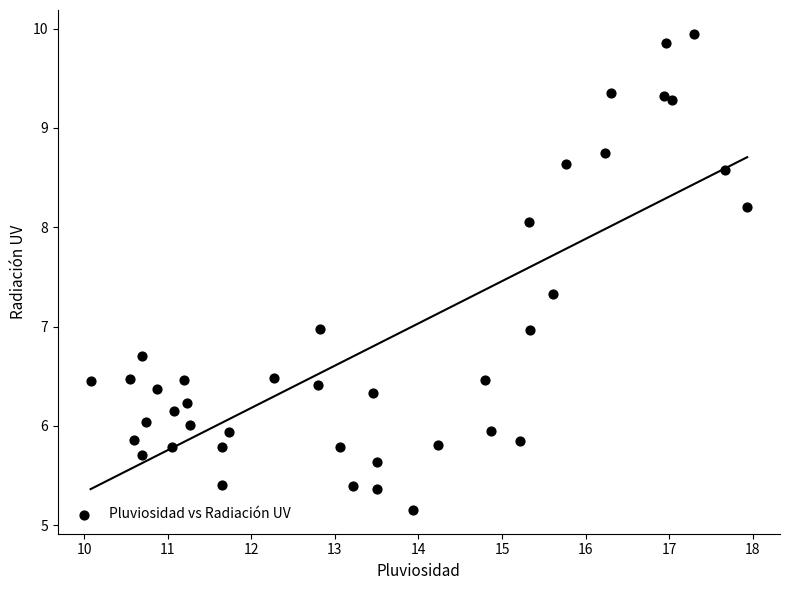

What is the range of X values (max minus min)?

7.9